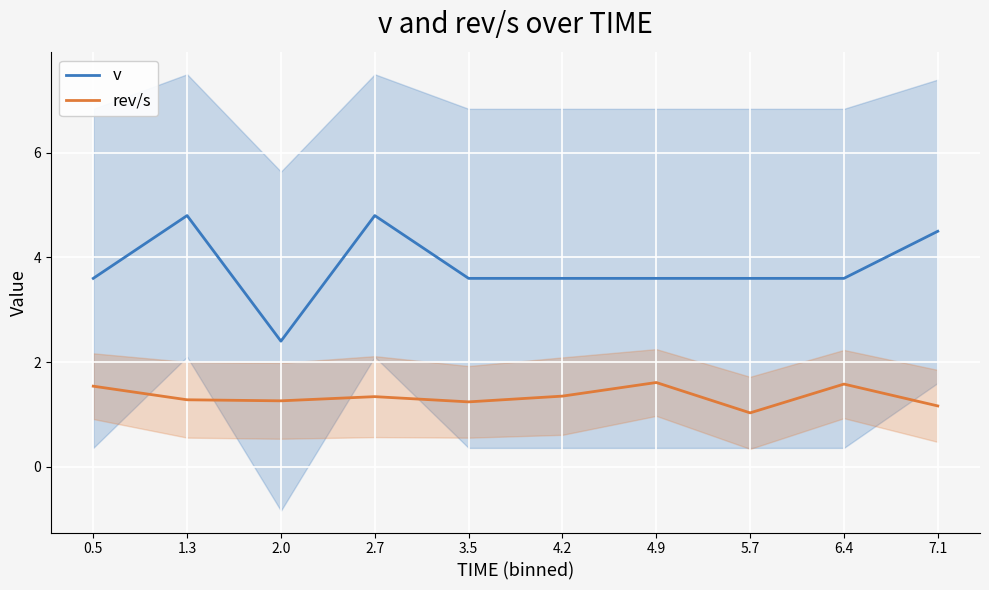

Is the value of rev/s at 6.4 greater than the value of v at 0.5?

No